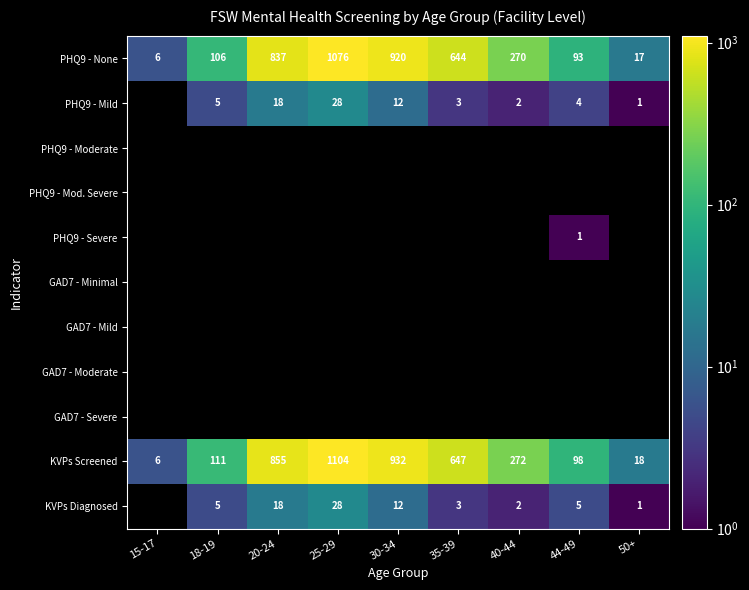

Which label corresponds to the smallest value in the chart?

50+